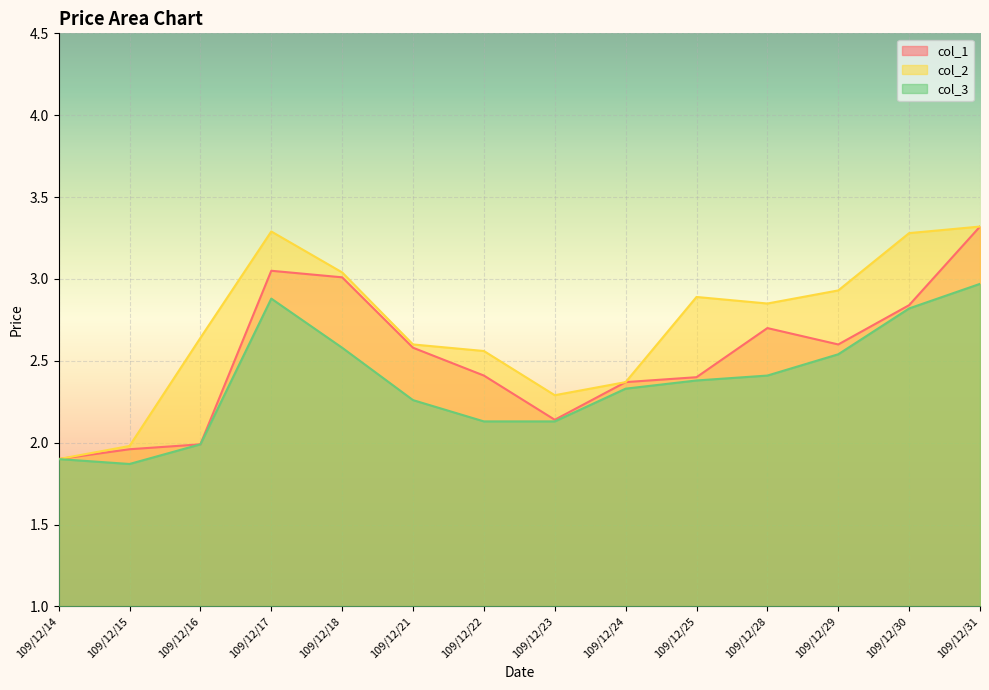

What is the highest value of the col_3 series?

3.0